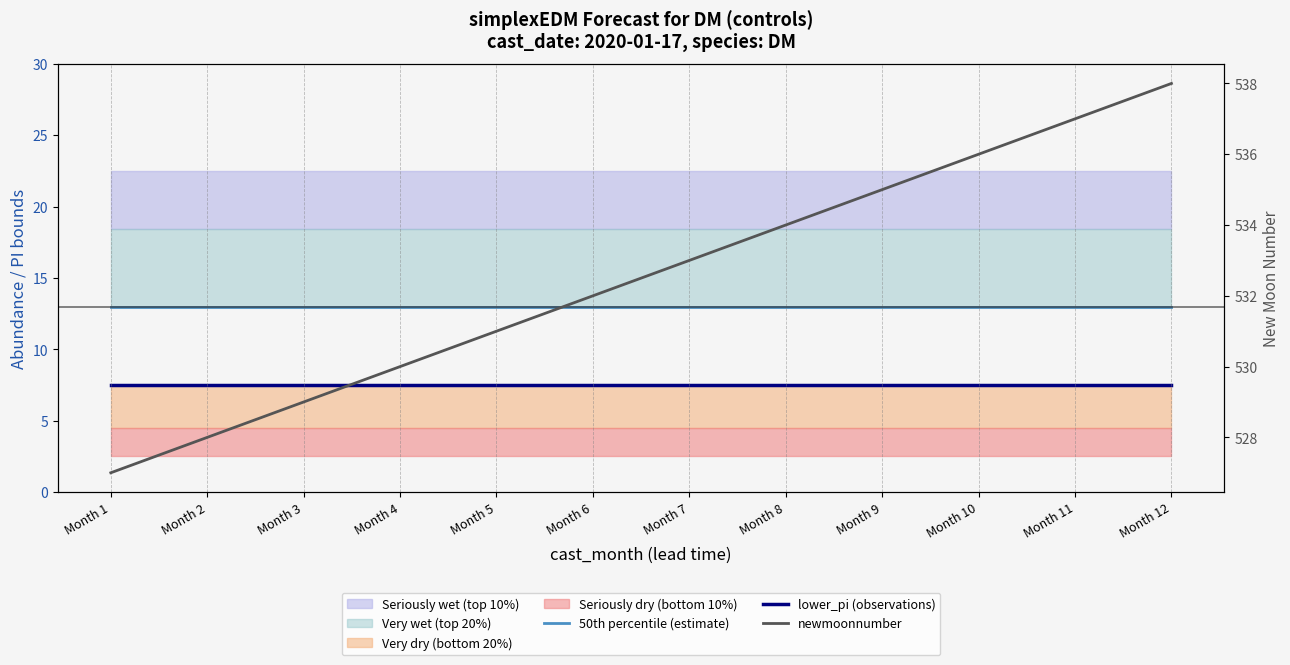

At which label does 50th percentile (estimate) reach its minimum?

Month 1